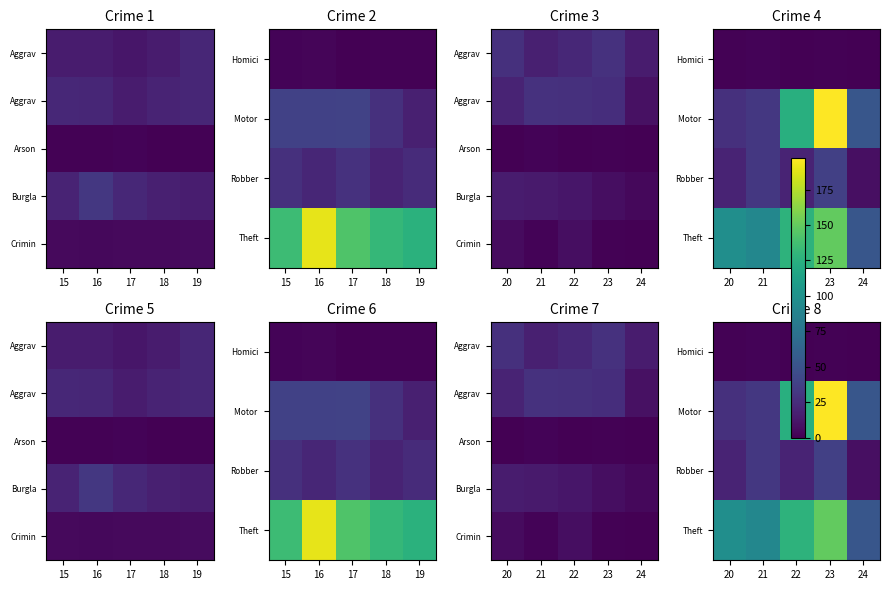

How many series are shown in this chart?

5